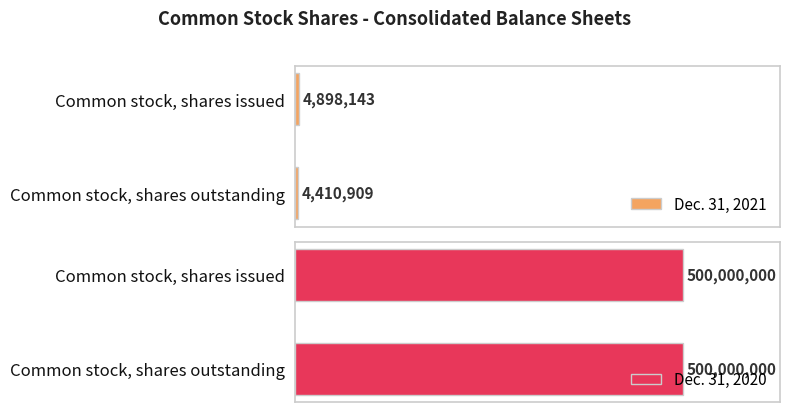

Is it true that Dec. 31, 2020 equals 744016374 at Common stock, shares outstanding?

False